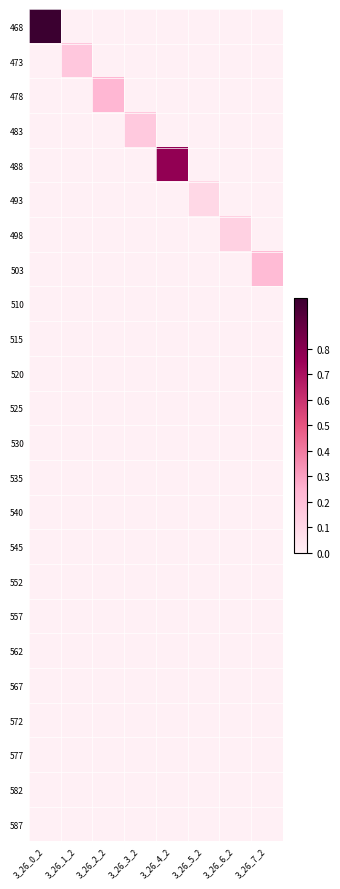

Reading left to right, transcribe all the data shown in this chart.

468: 3_26_0_2=1.0	3_26_1_2=0.0	3_26_2_2=0.0	3_26_3_2=0.0	3_26_4_2=0.0	3_26_5_2=0.0	3_26_6_2=0.0	3_26_7_2=0.0
473: 3_26_0_2=0.0	3_26_1_2=0.2	3_26_2_2=0.0	3_26_3_2=0.0	3_26_4_2=0.0	3_26_5_2=0.0	3_26_6_2=0.0	3_26_7_2=0.0
478: 3_26_0_2=0.0	3_26_1_2=0.0	3_26_2_2=0.2	3_26_3_2=0.0	3_26_4_2=0.0	3_26_5_2=0.0	3_26_6_2=0.0	3_26_7_2=0.0
483: 3_26_0_2=0.0	3_26_1_2=0.0	3_26_2_2=0.0	3_26_3_2=0.2	3_26_4_2=0.0	3_26_5_2=0.0	3_26_6_2=0.0	3_26_7_2=0.0
488: 3_26_0_2=0.0	3_26_1_2=0.0	3_26_2_2=0.0	3_26_3_2=0.0	3_26_4_2=0.8	3_26_5_2=0.0	3_26_6_2=0.0	3_26_7_2=0.0
493: 3_26_0_2=0.0	3_26_1_2=0.0	3_26_2_2=0.0	3_26_3_2=0.0	3_26_4_2=0.0	3_26_5_2=0.1	3_26_6_2=0.0	3_26_7_2=0.0
498: 3_26_0_2=0.0	3_26_1_2=0.0	3_26_2_2=0.0	3_26_3_2=0.0	3_26_4_2=0.0	3_26_5_2=0.0	3_26_6_2=0.1	3_26_7_2=0.0
503: 3_26_0_2=0.0	3_26_1_2=0.0	3_26_2_2=0.0	3_26_3_2=0.0	3_26_4_2=0.0	3_26_5_2=0.0	3_26_6_2=0.0	3_26_7_2=0.2
510: 3_26_0_2=0.0	3_26_1_2=0.0	3_26_2_2=0.0	3_26_3_2=0.0	3_26_4_2=0.0	3_26_5_2=0.0	3_26_6_2=0.0	3_26_7_2=0.0
515: 3_26_0_2=0.0	3_26_1_2=0.0	3_26_2_2=0.0	3_26_3_2=0.0	3_26_4_2=0.0	3_26_5_2=0.0	3_26_6_2=0.0	3_26_7_2=0.0
520: 3_26_0_2=0.0	3_26_1_2=0.0	3_26_2_2=0.0	3_26_3_2=0.0	3_26_4_2=0.0	3_26_5_2=0.0	3_26_6_2=0.0	3_26_7_2=0.0
525: 3_26_0_2=0.0	3_26_1_2=0.0	3_26_2_2=0.0	3_26_3_2=0.0	3_26_4_2=0.0	3_26_5_2=0.0	3_26_6_2=0.0	3_26_7_2=0.0
530: 3_26_0_2=0.0	3_26_1_2=0.0	3_26_2_2=0.0	3_26_3_2=0.0	3_26_4_2=0.0	3_26_5_2=0.0	3_26_6_2=0.0	3_26_7_2=0.0
535: 3_26_0_2=0.0	3_26_1_2=0.0	3_26_2_2=0.0	3_26_3_2=0.0	3_26_4_2=0.0	3_26_5_2=0.0	3_26_6_2=0.0	3_26_7_2=0.0
540: 3_26_0_2=0.0	3_26_1_2=0.0	3_26_2_2=0.0	3_26_3_2=0.0	3_26_4_2=0.0	3_26_5_2=0.0	3_26_6_2=0.0	3_26_7_2=0.0
545: 3_26_0_2=0.0	3_26_1_2=0.0	3_26_2_2=0.0	3_26_3_2=0.0	3_26_4_2=0.0	3_26_5_2=0.0	3_26_6_2=0.0	3_26_7_2=0.0
552: 3_26_0_2=0.0	3_26_1_2=0.0	3_26_2_2=0.0	3_26_3_2=0.0	3_26_4_2=0.0	3_26_5_2=0.0	3_26_6_2=0.0	3_26_7_2=0.0
557: 3_26_0_2=0.0	3_26_1_2=0.0	3_26_2_2=0.0	3_26_3_2=0.0	3_26_4_2=0.0	3_26_5_2=0.0	3_26_6_2=0.0	3_26_7_2=0.0
562: 3_26_0_2=0.0	3_26_1_2=0.0	3_26_2_2=0.0	3_26_3_2=0.0	3_26_4_2=0.0	3_26_5_2=0.0	3_26_6_2=0.0	3_26_7_2=0.0
567: 3_26_0_2=0.0	3_26_1_2=0.0	3_26_2_2=0.0	3_26_3_2=0.0	3_26_4_2=0.0	3_26_5_2=0.0	3_26_6_2=0.0	3_26_7_2=0.0
572: 3_26_0_2=0.0	3_26_1_2=0.0	3_26_2_2=0.0	3_26_3_2=0.0	3_26_4_2=0.0	3_26_5_2=0.0	3_26_6_2=0.0	3_26_7_2=0.0
577: 3_26_0_2=0.0	3_26_1_2=0.0	3_26_2_2=0.0	3_26_3_2=0.0	3_26_4_2=0.0	3_26_5_2=0.0	3_26_6_2=0.0	3_26_7_2=0.0
582: 3_26_0_2=0.0	3_26_1_2=0.0	3_26_2_2=0.0	3_26_3_2=0.0	3_26_4_2=0.0	3_26_5_2=0.0	3_26_6_2=0.0	3_26_7_2=0.0
587: 3_26_0_2=0.0	3_26_1_2=0.0	3_26_2_2=0.0	3_26_3_2=0.0	3_26_4_2=0.0	3_26_5_2=0.0	3_26_6_2=0.0	3_26_7_2=0.0